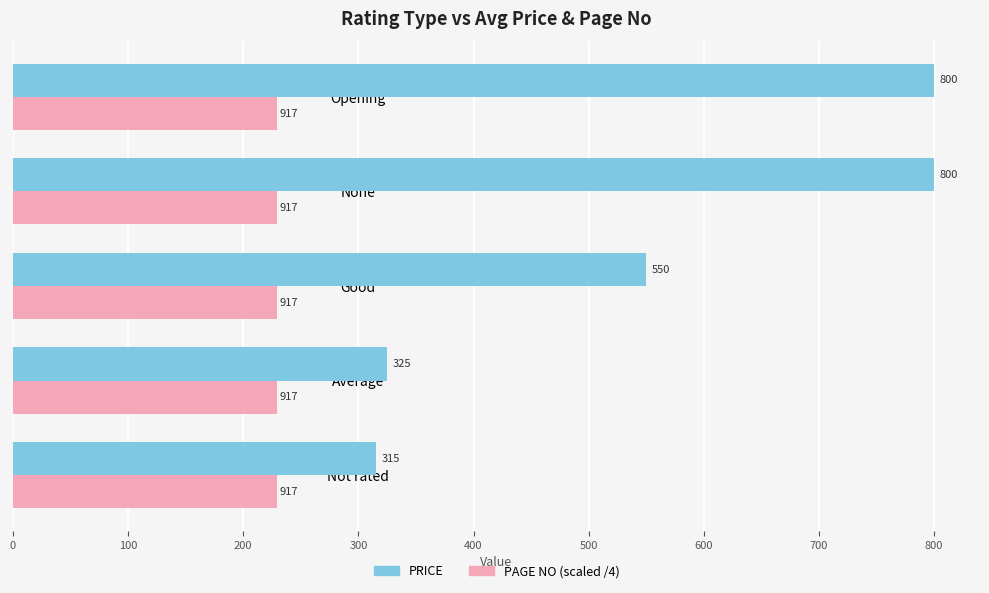

Which series has the largest total across all categories?

PRICE